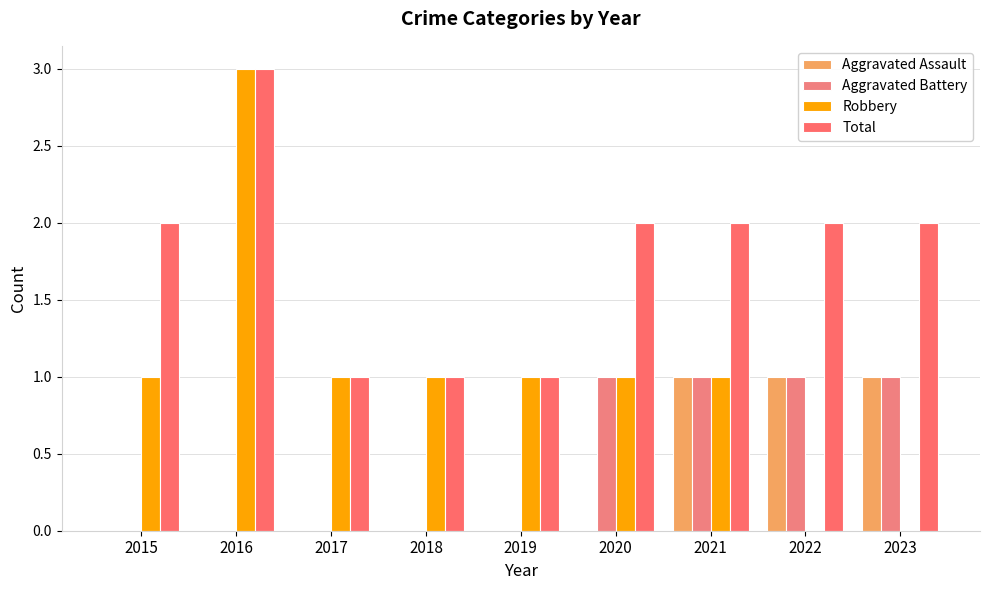

What is the difference between the second highest and minimum values in the Aggravated Assault series?

1